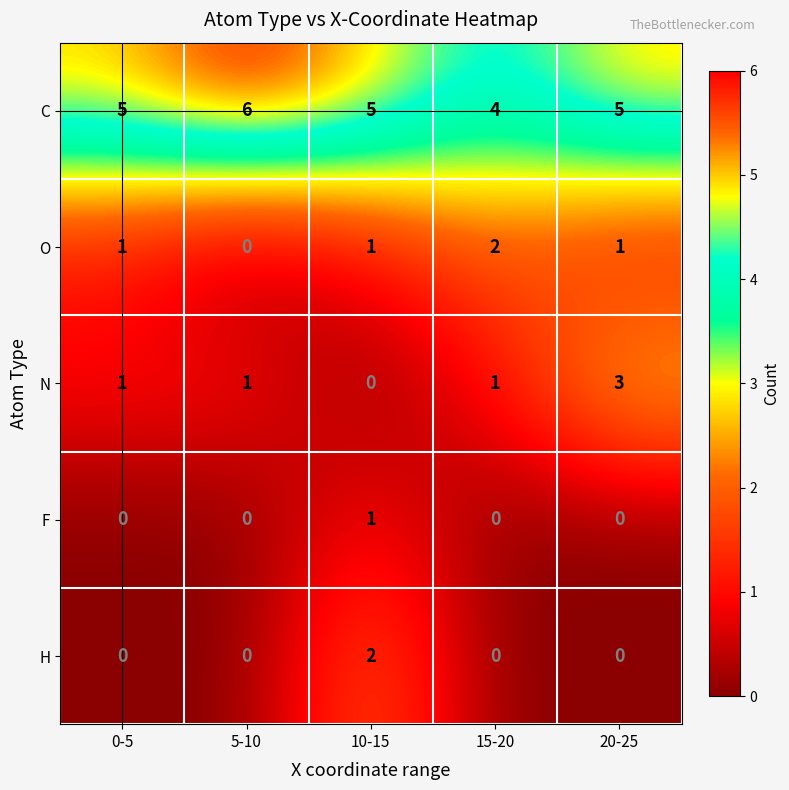

Which label corresponds to the largest value in the chart?

5-10